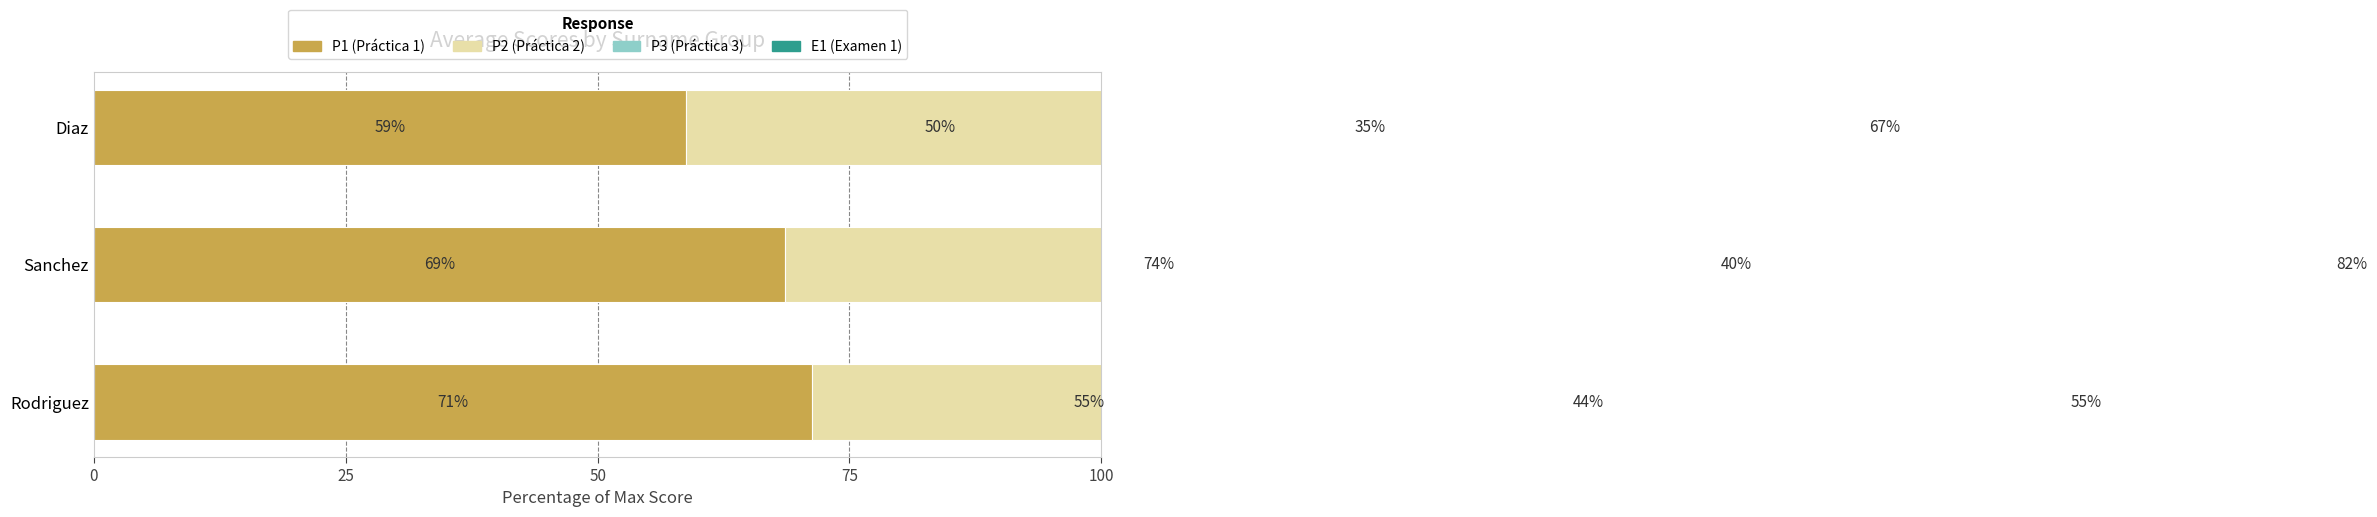

Which series has the largest range (max minus min)?

E1 (Examen 1)